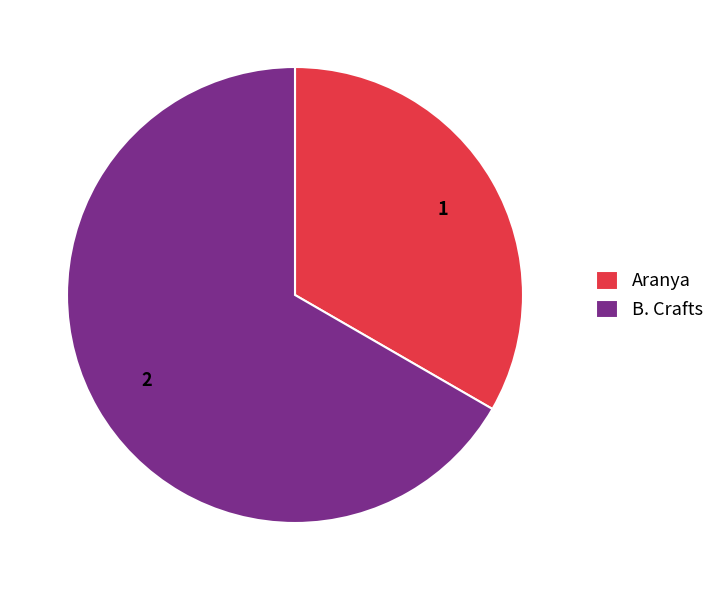

Combined, do B. Crafts and Aranya account for over 50%?

Yes